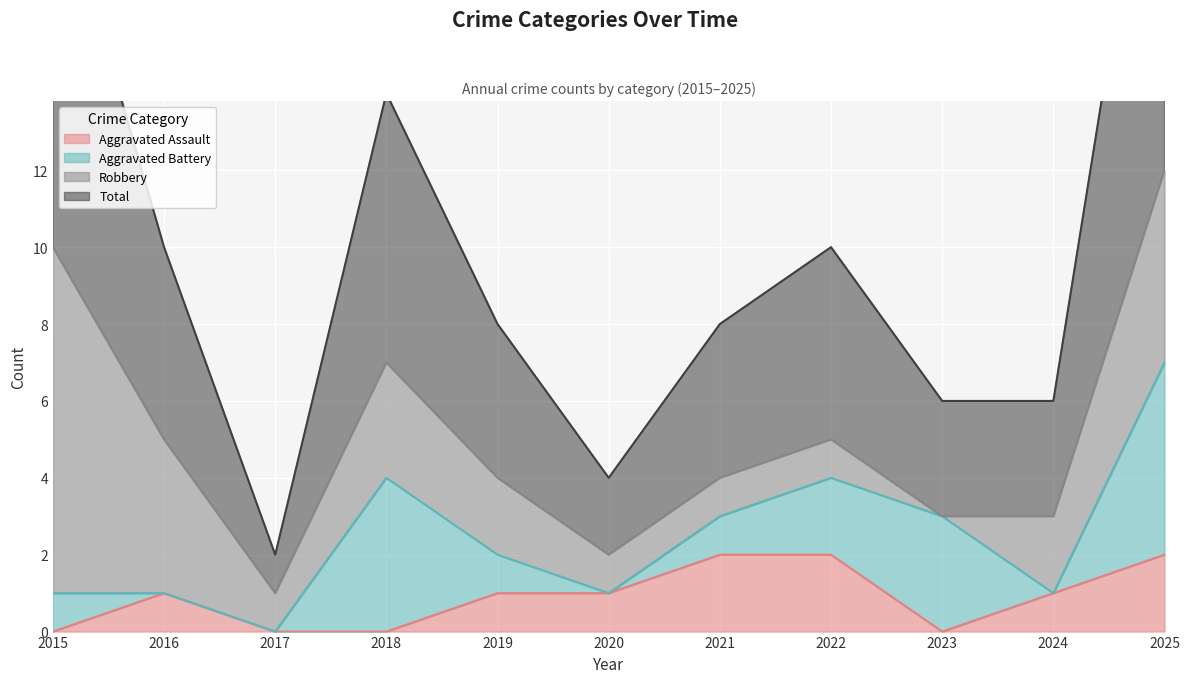

What is the value of the Total point at the 8th from the left?

5